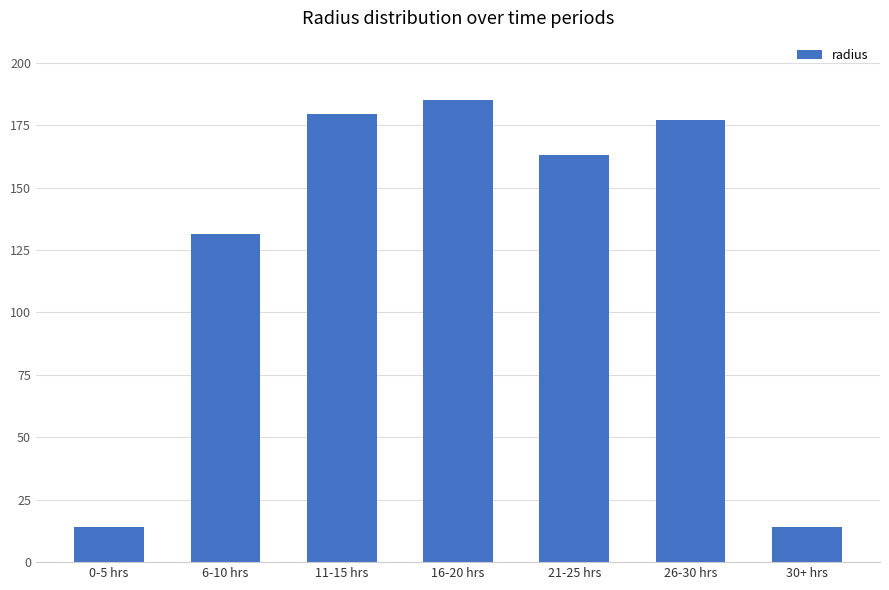

Does the chart contain stacked bars?

No